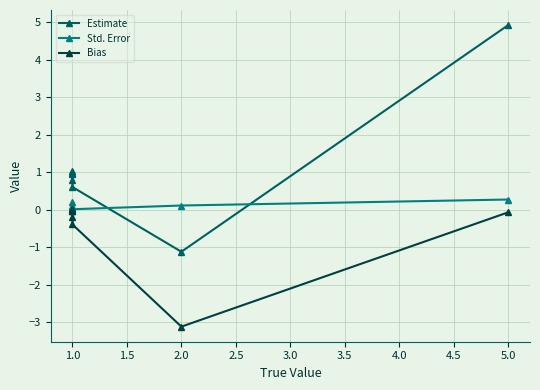

In Estimate, how many points are higher than both neighbors (excluding endpoints)?

1